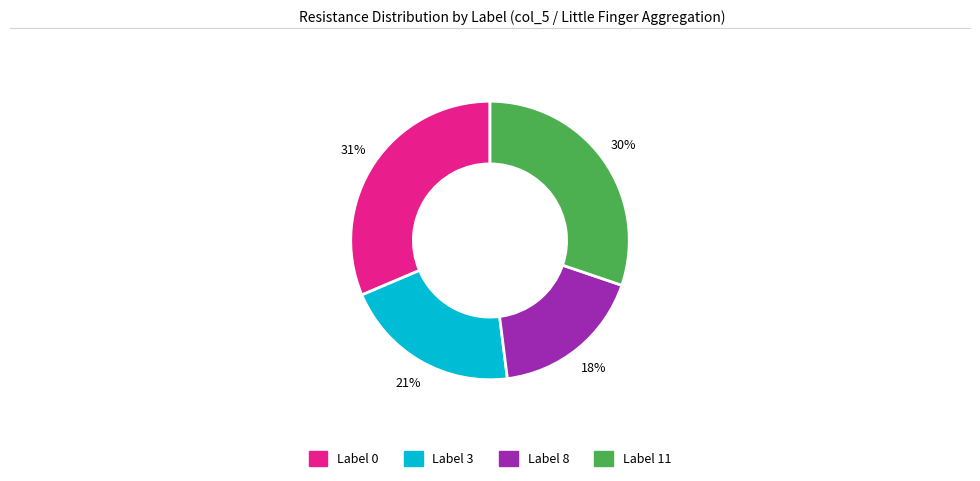

To the nearest percent, what is the average slice percentage?

25%